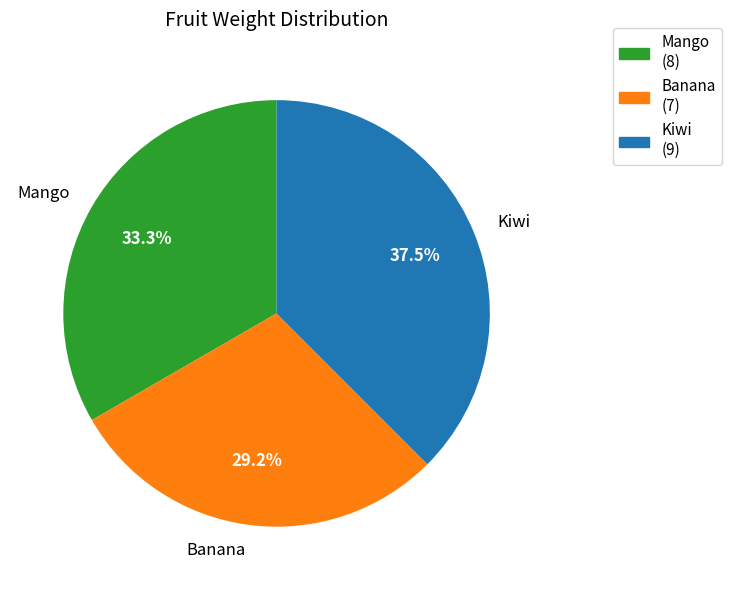

Combined, do Banana and Kiwi account for over 50%?

Yes